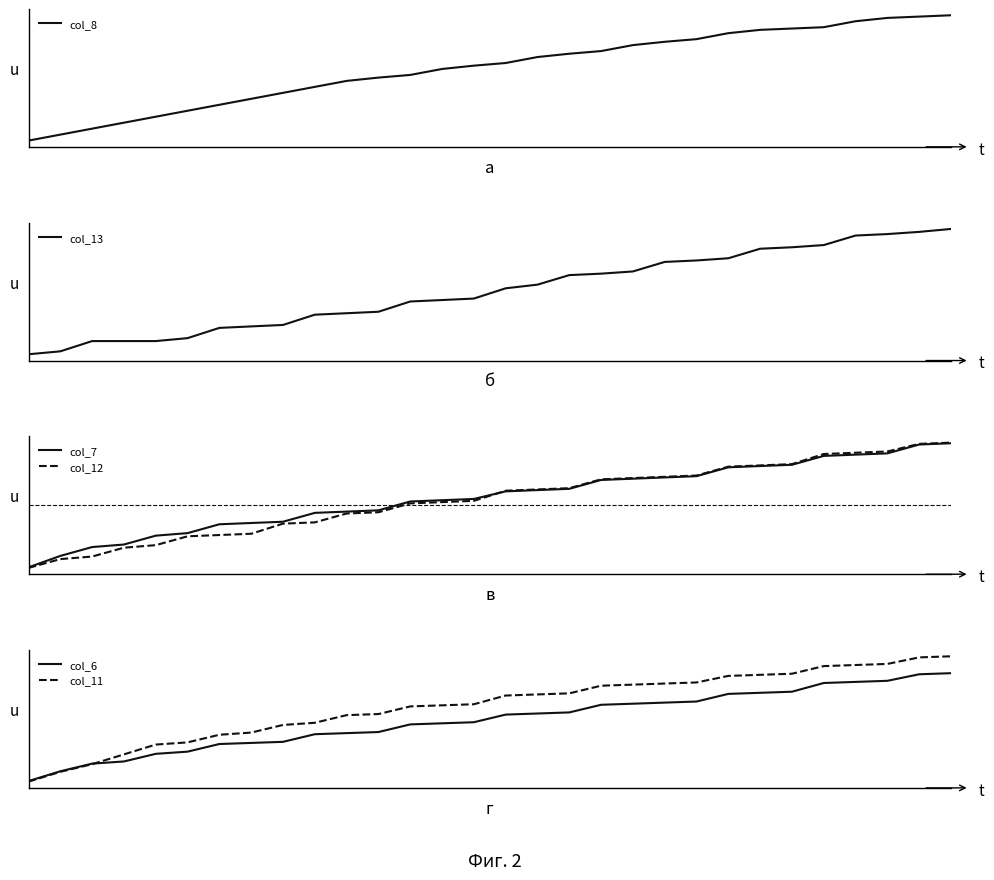

Reading left to right, what are all the values shown in this chart?

col_8: 0=37	1=46	2=55	3=64	4=73	5=82	6=91	7=100	8=109	9=118	10=127	11=132	12=136	13=145	14=150	15=154	16=163	17=168	18=172	19=181	20=186	21=190	22=199	23=204	24=206	25=208	26=217	27=222	28=224	29=226
col_13: 0=37	1=41	2=55	3=55	4=55	5=59	6=73	7=75	8=77	9=91	10=93	11=95	12=109	13=111	14=113	15=127	16=132	17=145	18=147	19=150	20=163	21=165	22=168	23=181	24=183	25=186	26=199	27=201	28=204	29=208
col_7: 0=43	1=61	2=75	3=79	4=93	5=97	6=111	7=113	8=115	9=129	10=131	11=133	12=147	13=149	14=151	15=163	16=165	17=167	18=181	19=183	20=185	21=187	22=201	23=203	24=205	25=219	26=221	27=223	28=237	29=239
col_12: 0=42	1=56	2=60	3=74	4=78	5=92	6=94	7=96	8=112	9=114	10=128	11=130	12=144	13=146	14=148	15=164	16=166	17=168	18=182	19=184	20=186	21=188	22=202	23=204	24=206	25=222	26=224	27=226	28=238	29=240
col_6: 0=44	1=62	2=76	3=80	4=94	5=98	6=112	7=114	8=116	9=130	10=132	11=134	12=148	13=150	14=152	15=166	16=168	17=170	18=184	19=186	20=188	21=190	22=204	23=206	24=208	25=224	26=226	27=228	28=240	29=242
col_11: 0=43	1=61	2=75	3=93	4=111	5=115	6=129	7=133	8=147	9=151	10=165	11=167	12=181	13=183	14=185	15=201	16=203	17=205	18=219	19=221	20=223	21=225	22=237	23=239	24=241	25=255	26=257	27=259	28=271	29=273